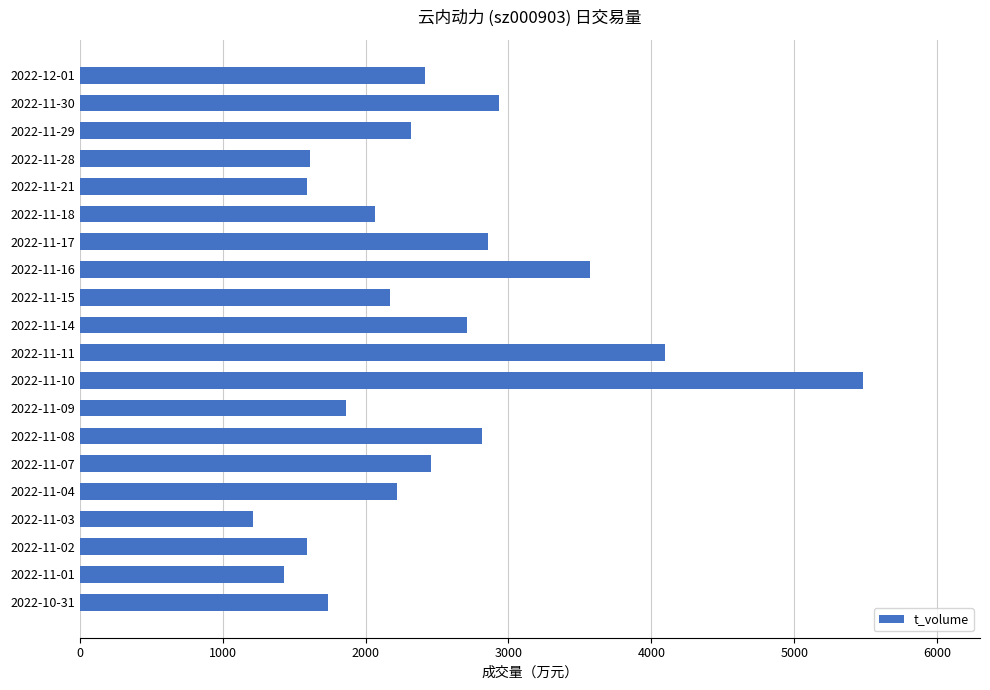

Count the number of data series in this chart.

1